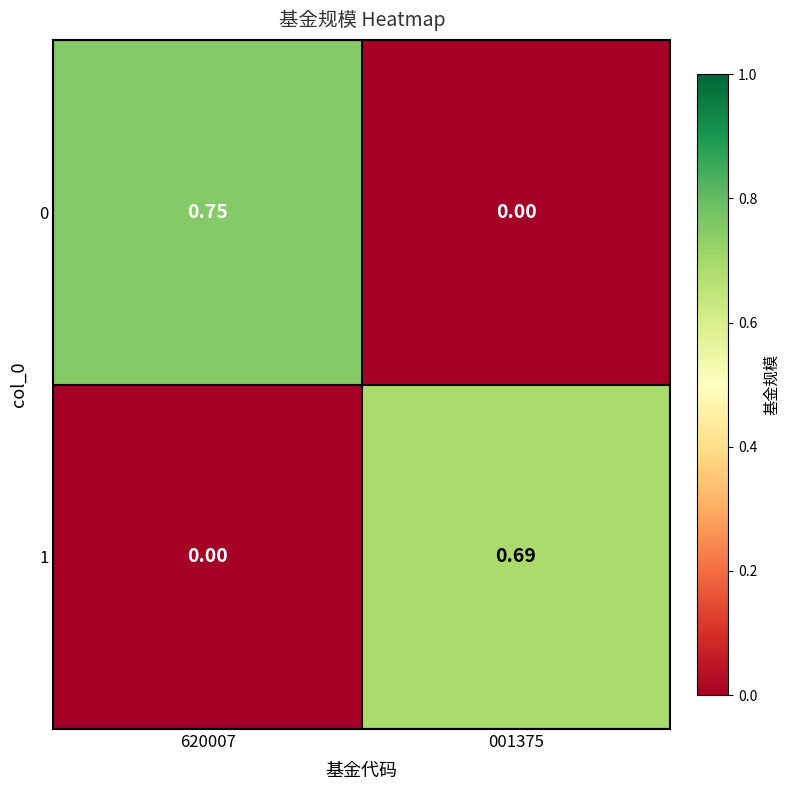

Is the value of 0 at 620007 greater than the value of 1 at 001375?

Yes